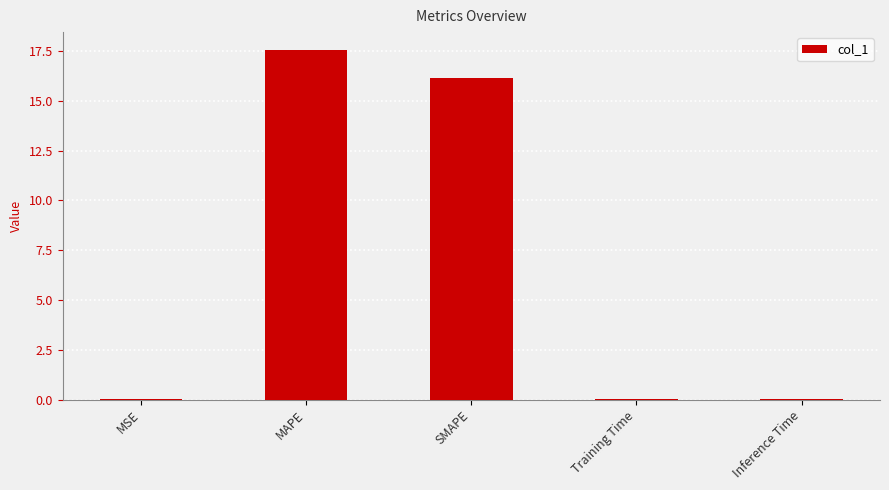

What is the sum of all values?

33.8